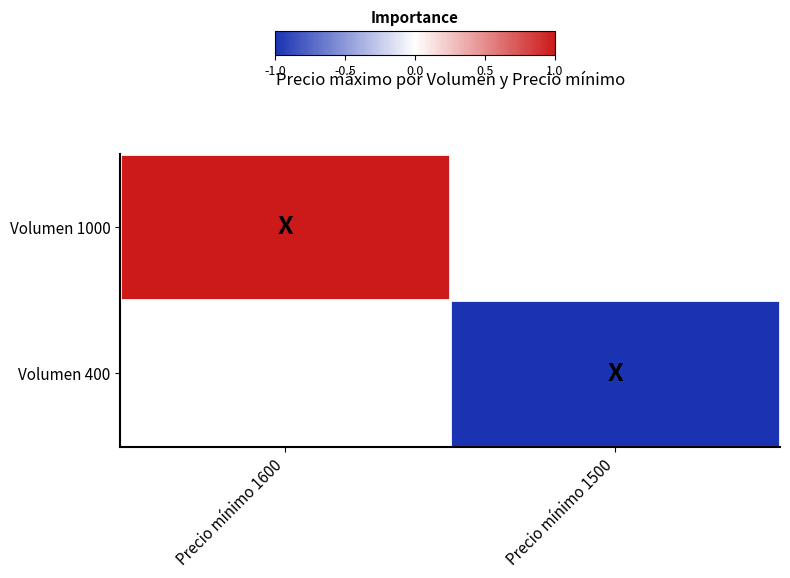

How many positive values does the Volumen 1000 series have?

1